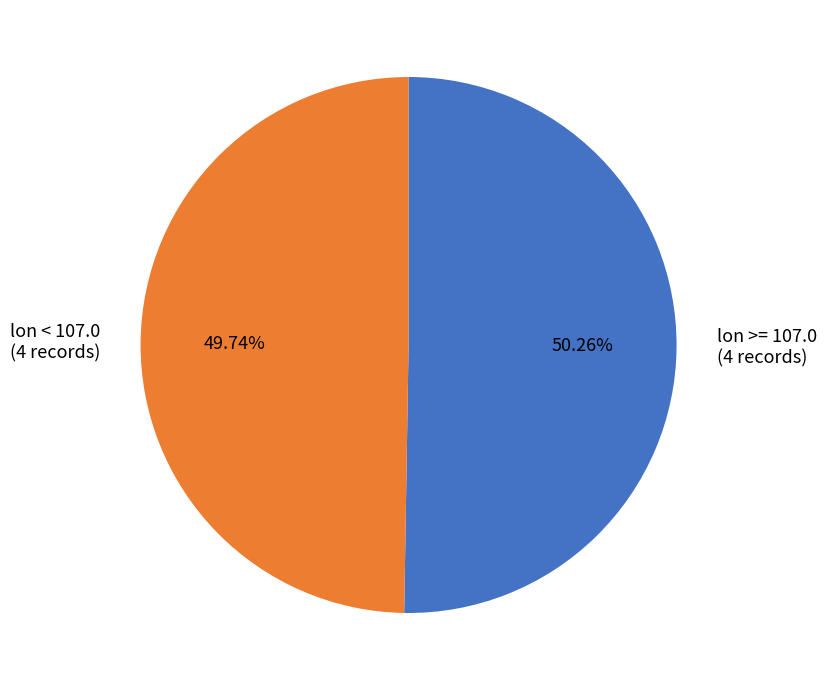

Rank the categories by value from highest to lowest.

lon >= 107.0 (4 records), lon < 107.0 (4 records)